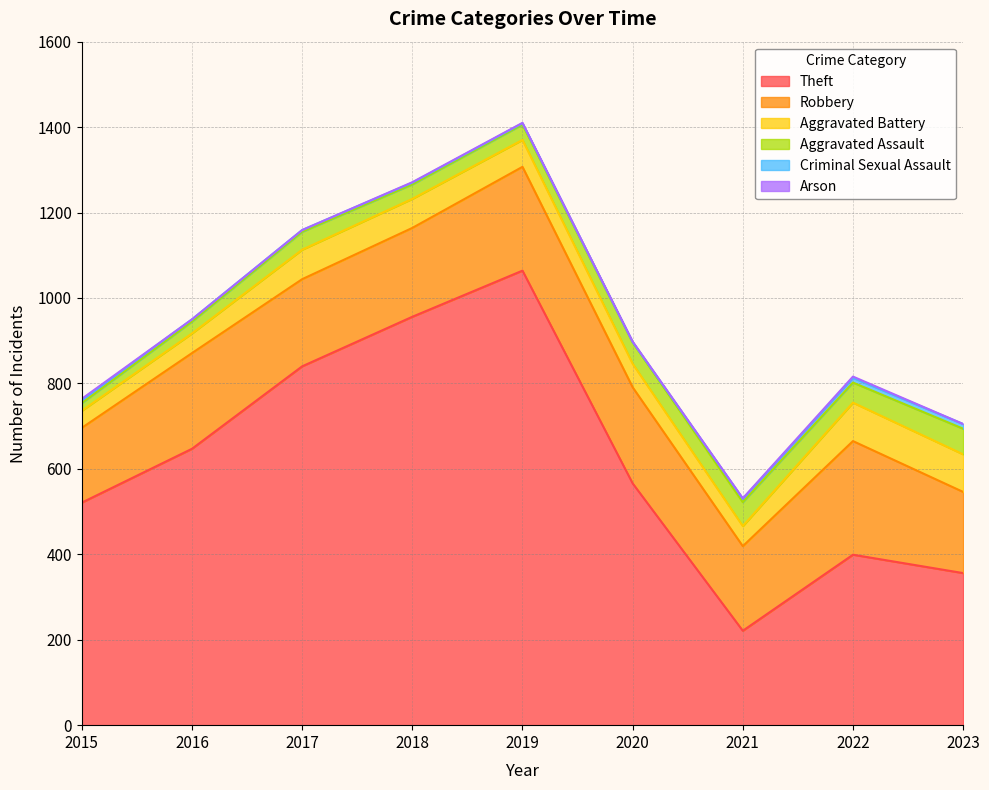

What is the average value of the Aggravated Battery series?

63